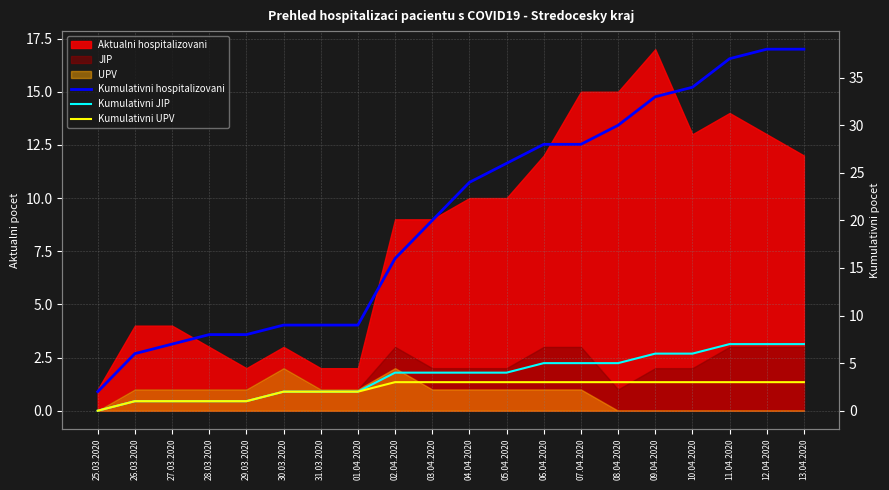

True or false: Kumulativni UPV has more than 2 points higher than both neighbors.

False